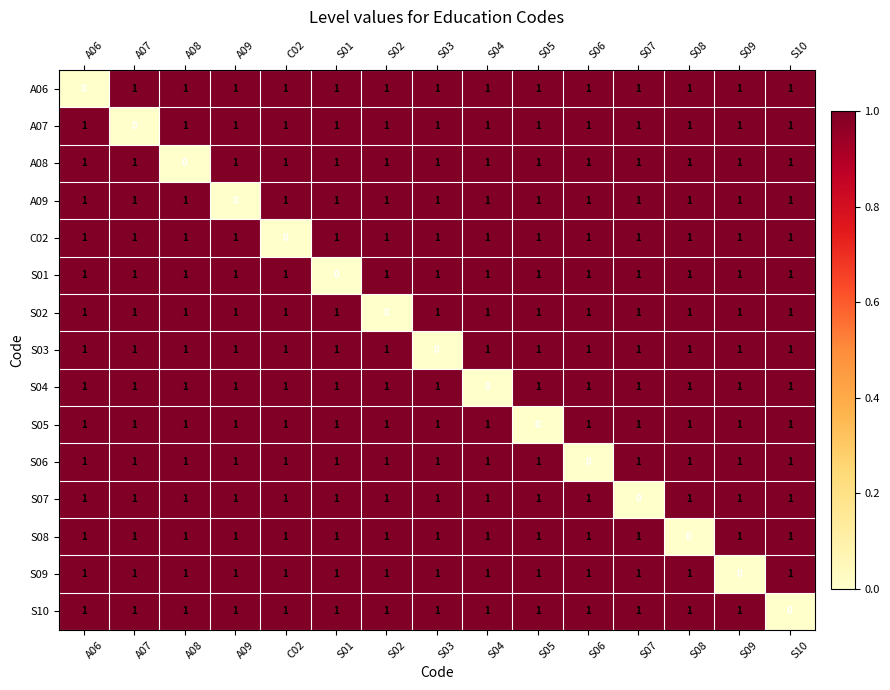

At how many categories does at least one series exceed 0?

15